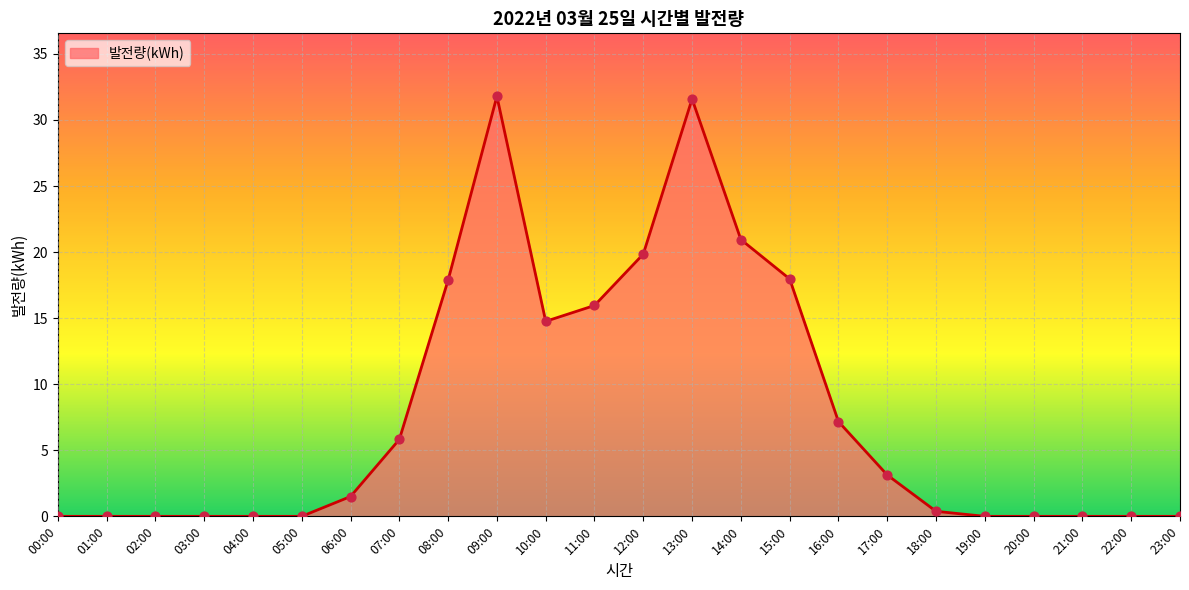

What is the change in value from 03:00 to 08:00?

+17.9